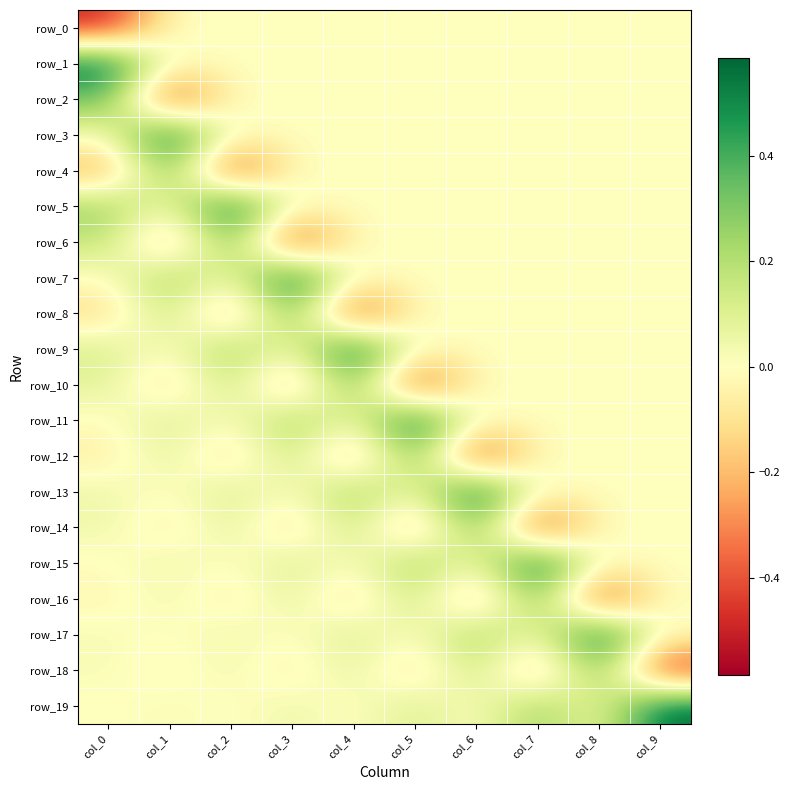

At how many categories does at least one series exceed 0?

10